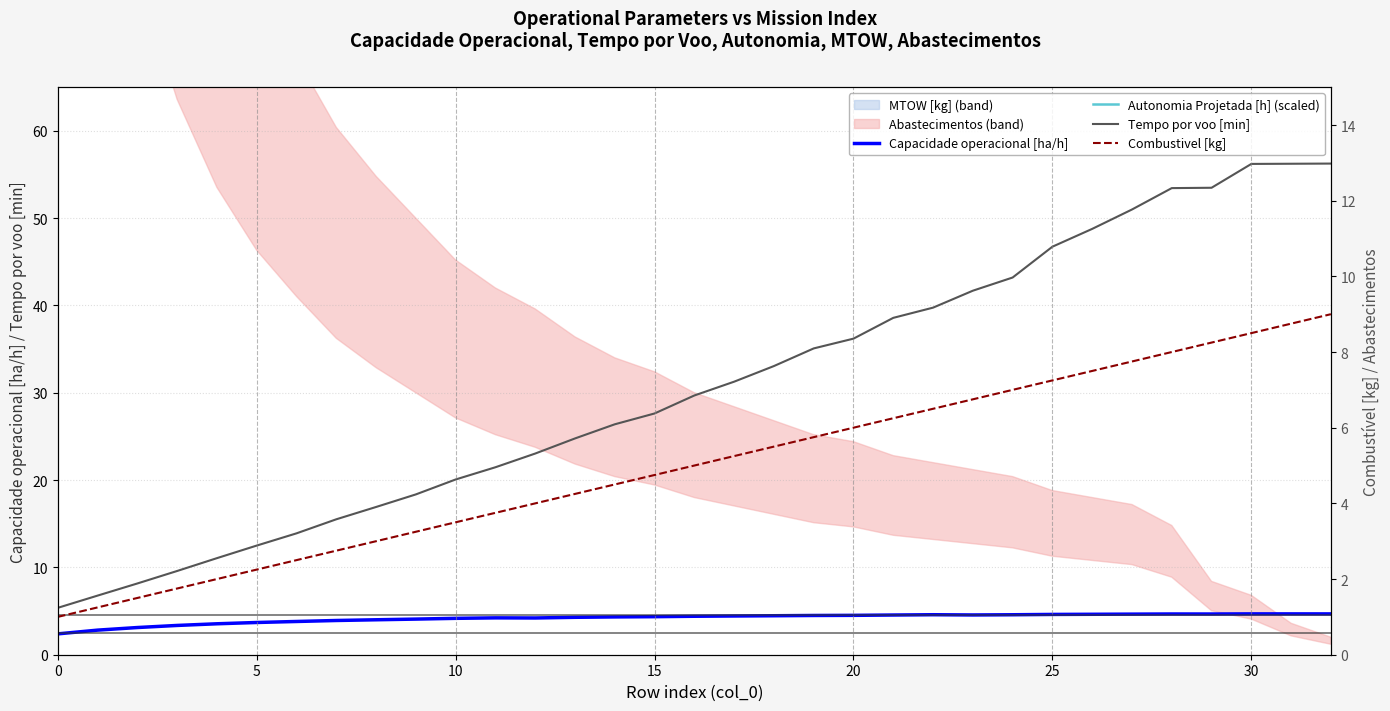

Does the chart have visible grid lines?

Yes